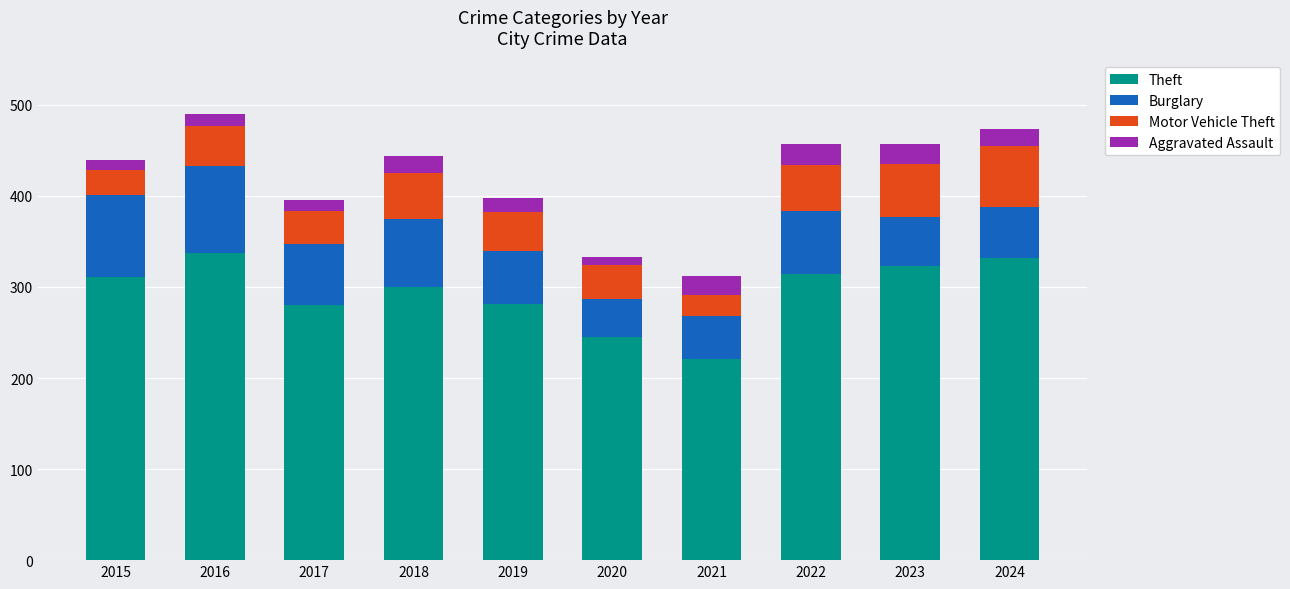

What is the difference between the maximum and second lowest values in the Theft series?

92